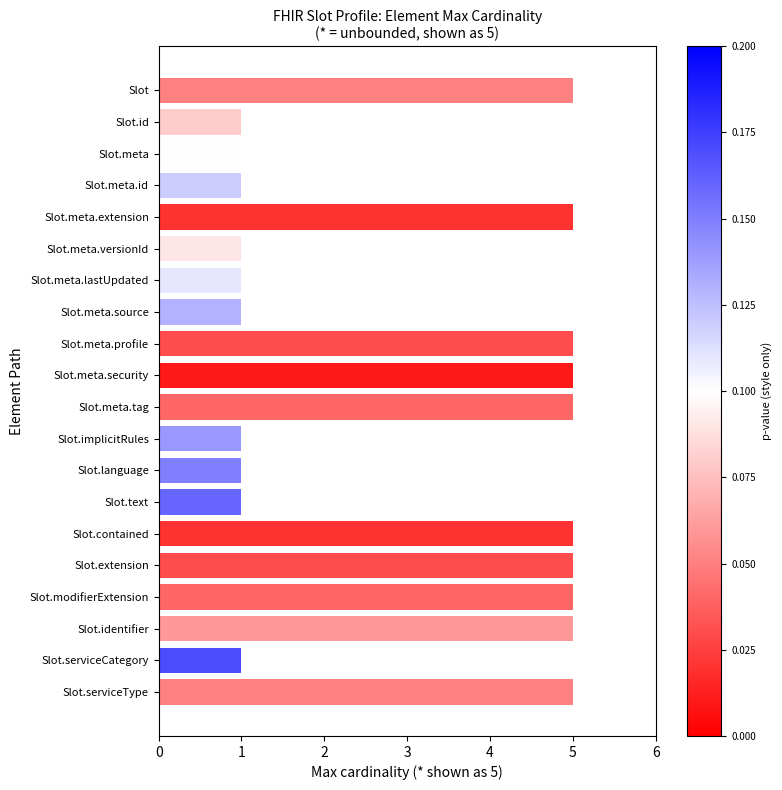

How many data points are less than 5?

10